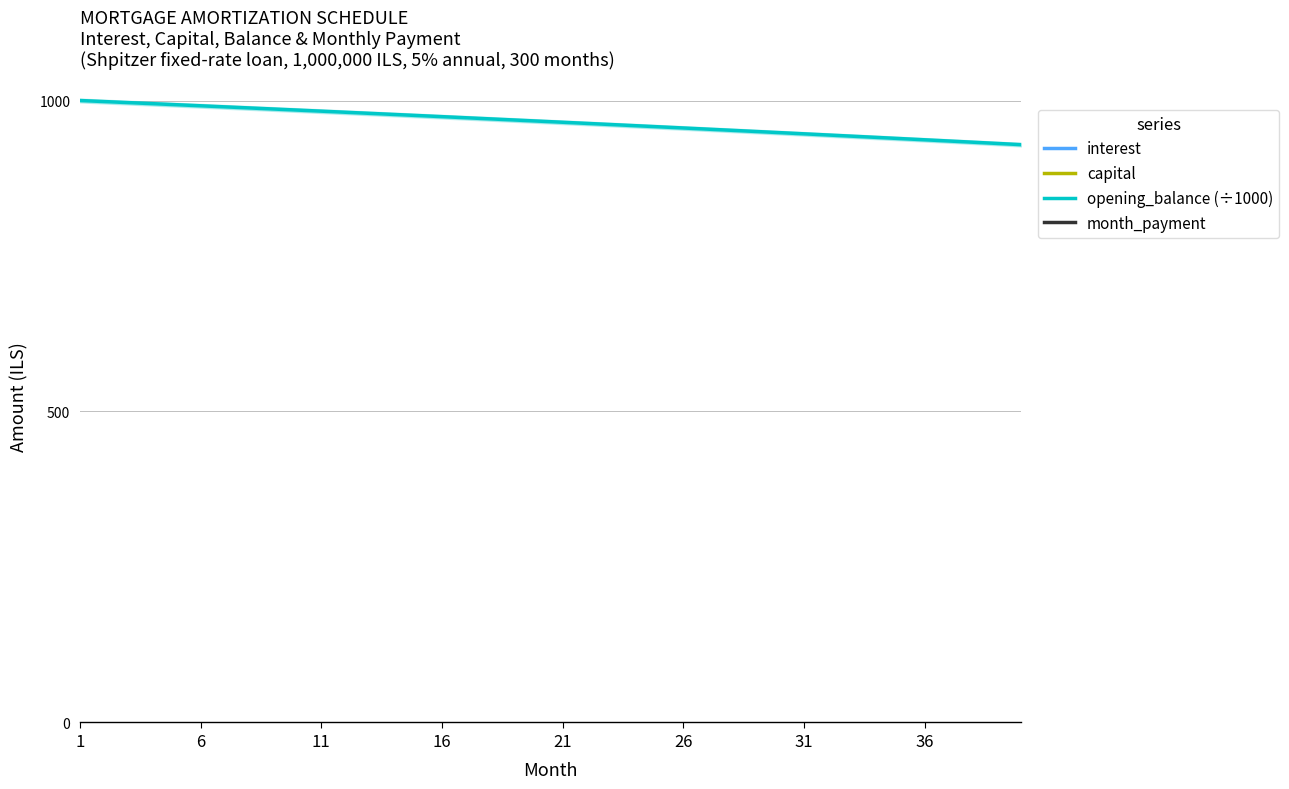

What is the value of the interest point at the 16th from the left?

4058.6